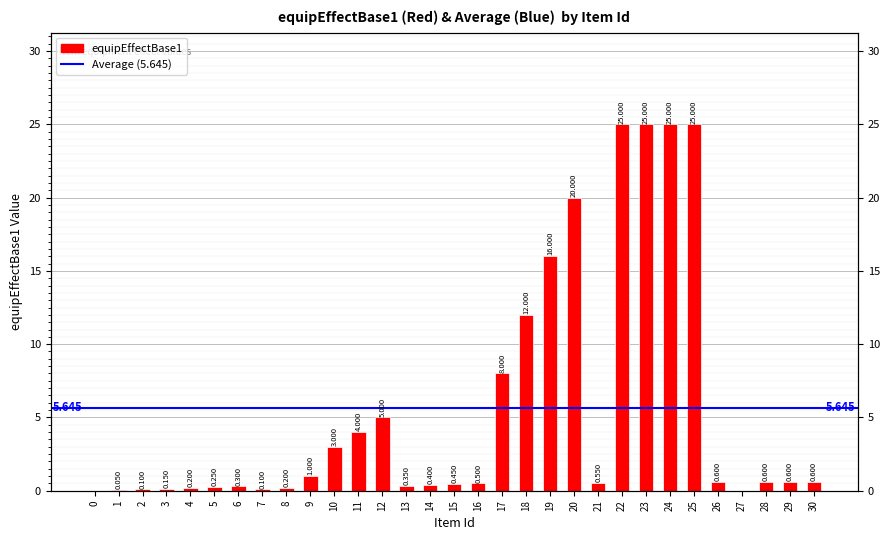

Are the bars grouped side by side (vs. stacked)?

No